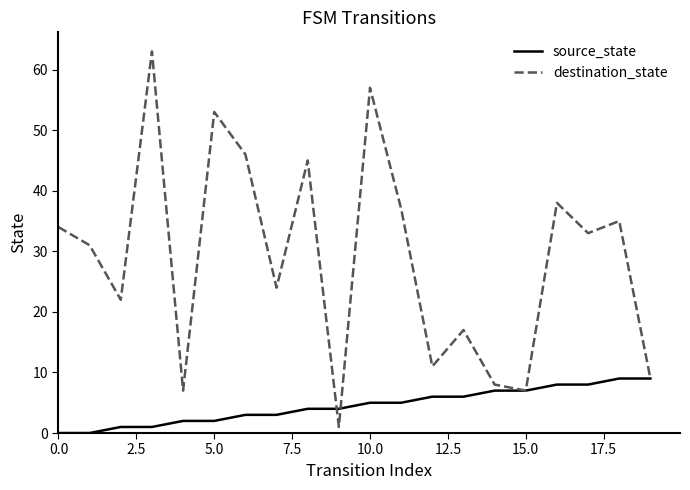

List the series in order of their peak value, highest first.

destination_state, source_state